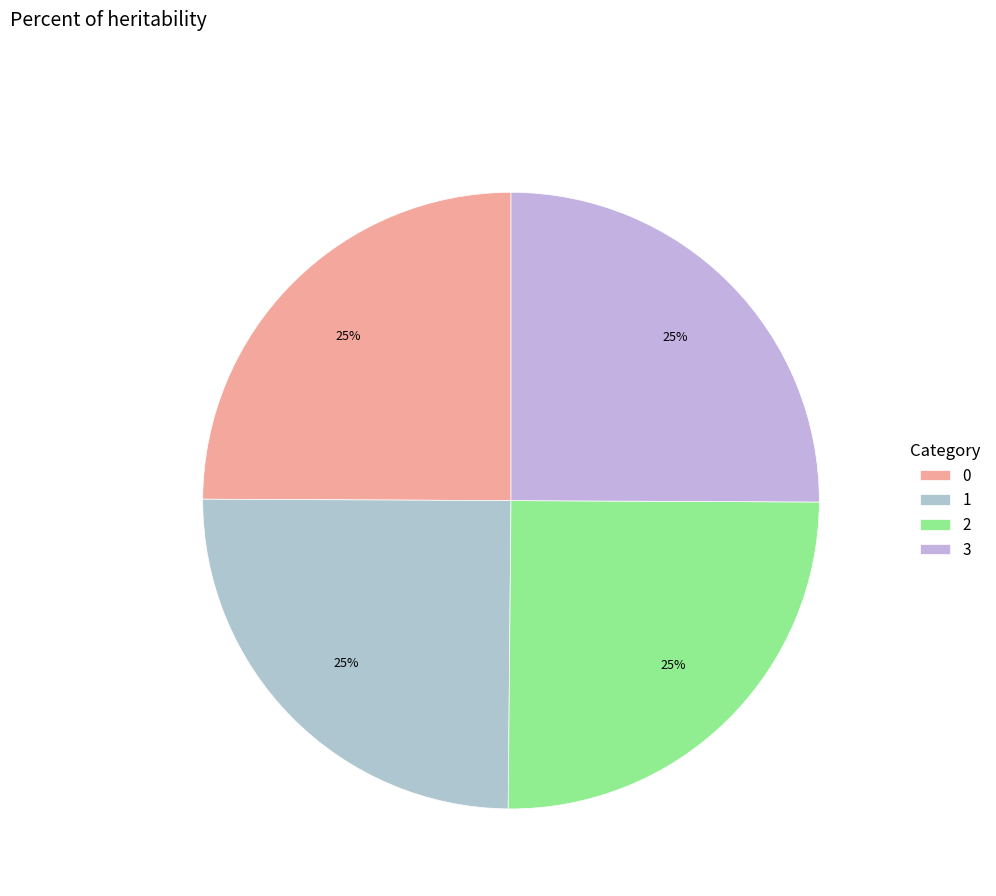

To the nearest percent, what portion does 0 represent?

25%